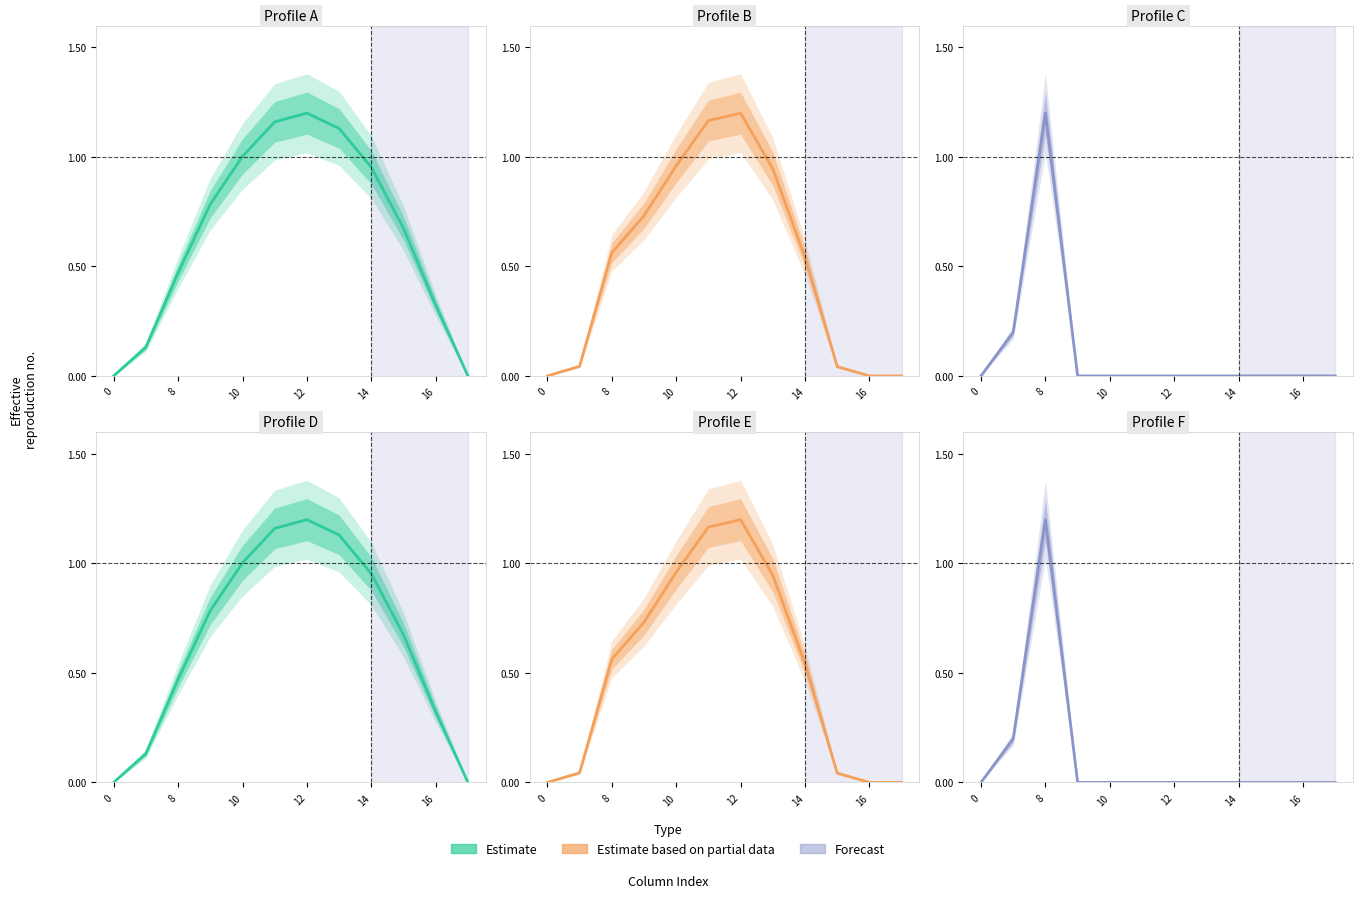

Reading right to left, extract all data points from this chart.

row_0: 0.0	0.3	0.7	1.0	1.1	1.2	1.2	1.0	0.8	0.5	0.1	0.0
row_1: 0.0	0.0	0.0	0.5	0.9	1.2	1.2	1.0	0.7	0.6	0.0	0.0
row_2: 0.0	0.0	0.0	0.0	0.0	0.0	0.0	0.0	0.0	1.2	0.2	0.0